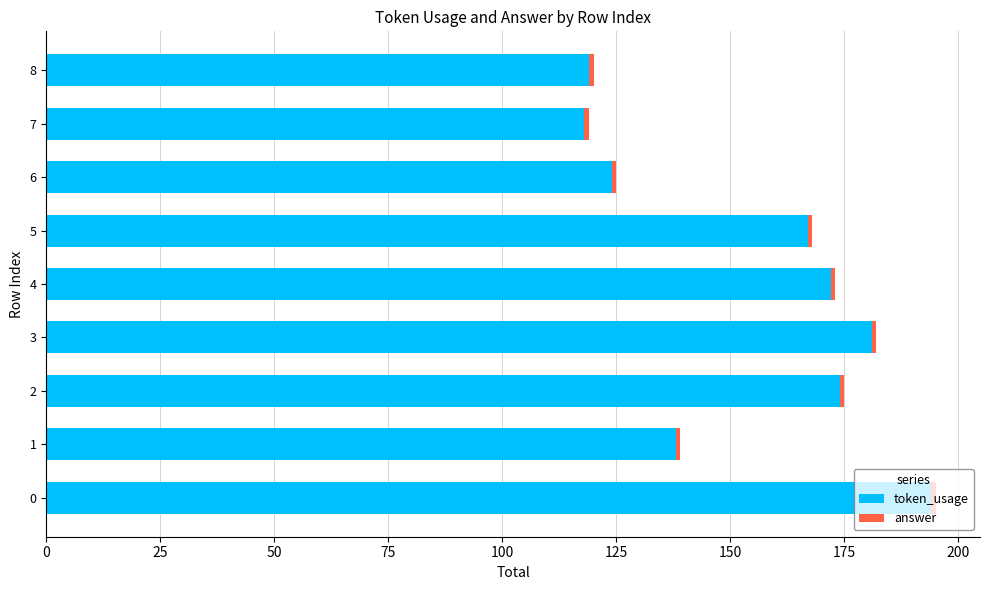

What is the maximum value for token_usage?

194